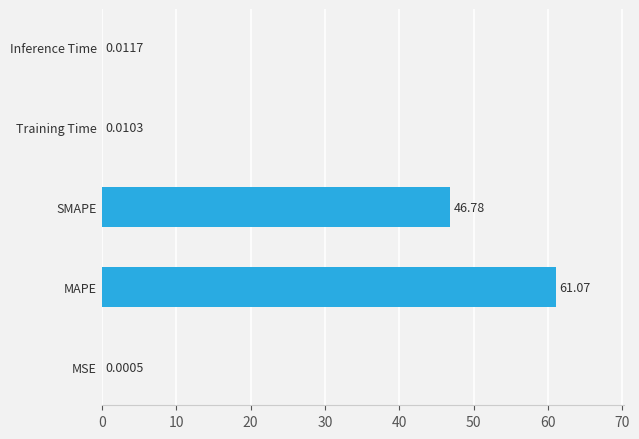

At which category does the chart reach its peak across all series?

MAPE